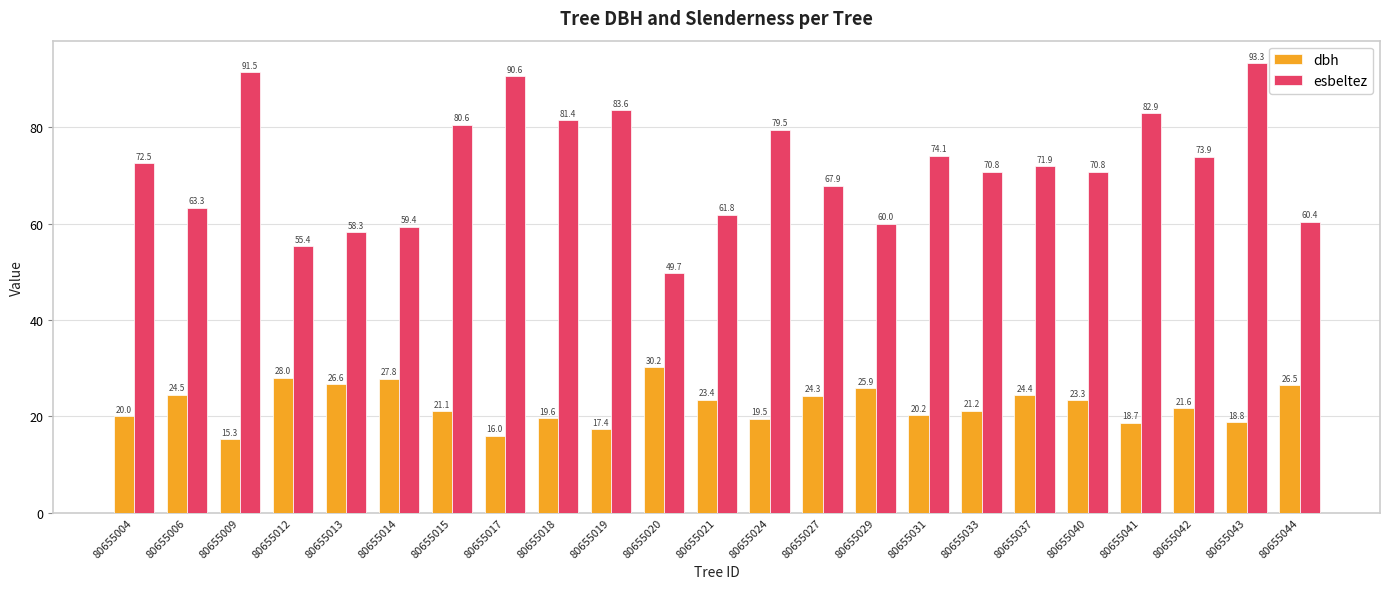

Which series has the largest range (max minus min)?

esbeltez